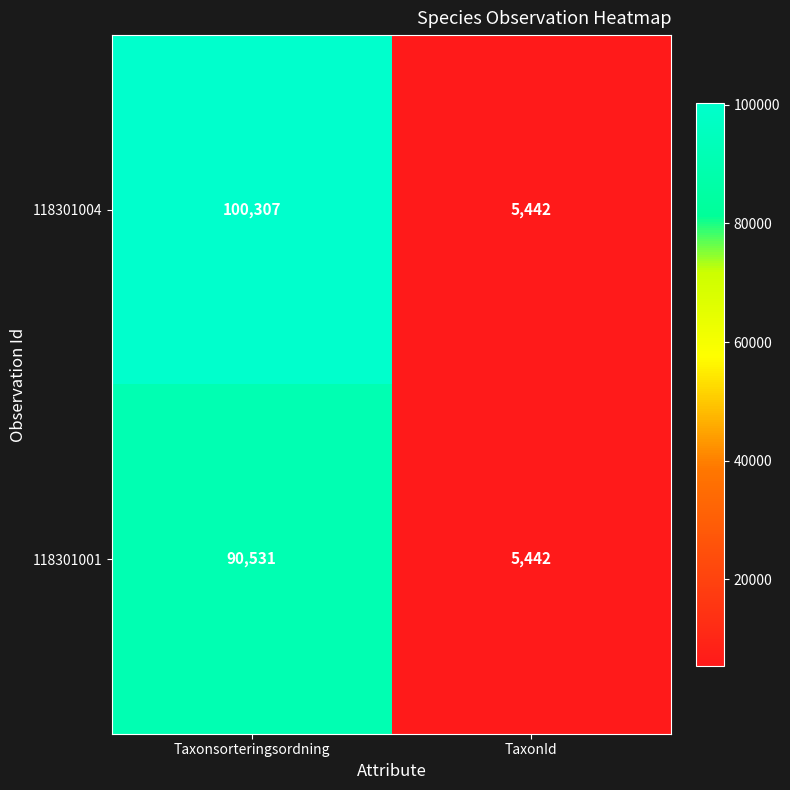

Which series changed the most between Taxonsorteringsordning and TaxonId?

118301004